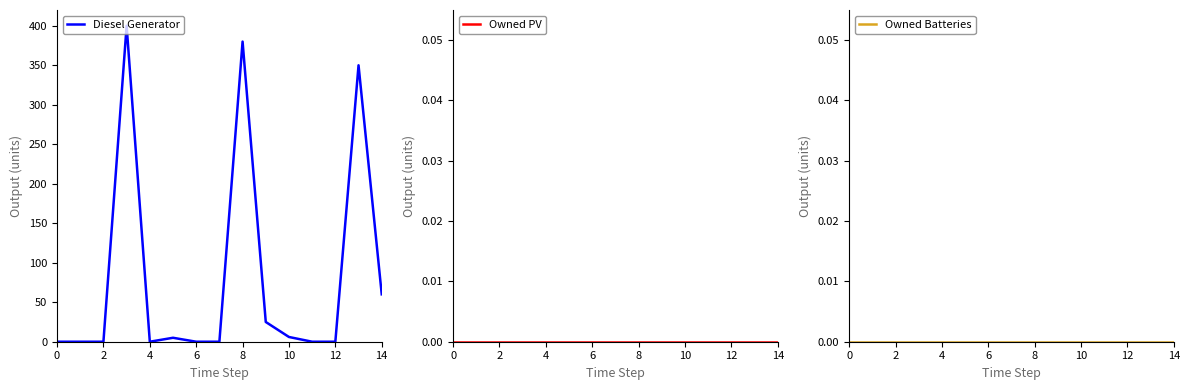

Reading left to right, extract all data points from this chart.

Diesel Generator: 0	0	0	400	0	5	0	0	380	25	6	0	0	350	60
Owned PV: 0	0	0	0	0	0	0	0	0	0	0	0	0	0	0
Owned Batteries: 0	0	0	0	0	0	0	0	0	0	0	0	0	0	0